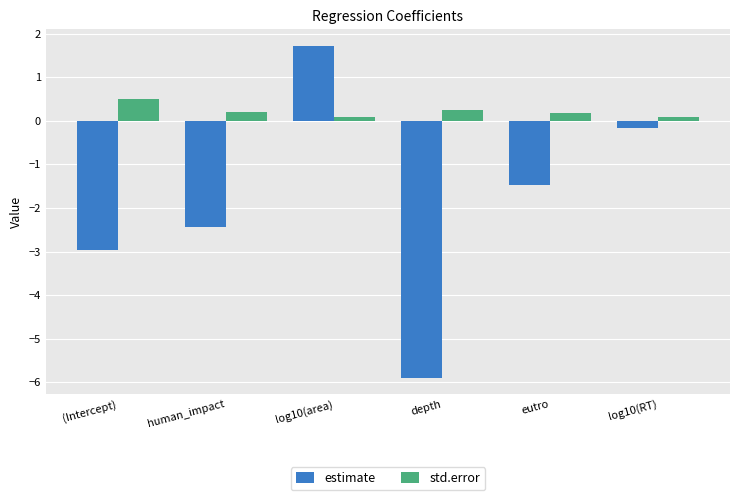

Where does the estimate series first go above -1?

log10(area)